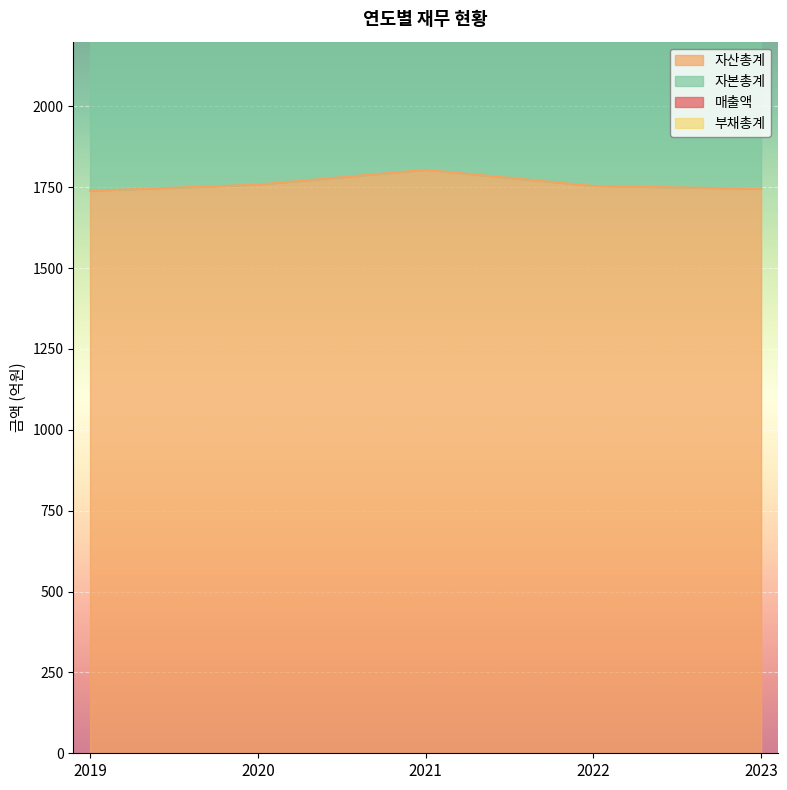

At how many categories does at least one series exceed 3360?

5